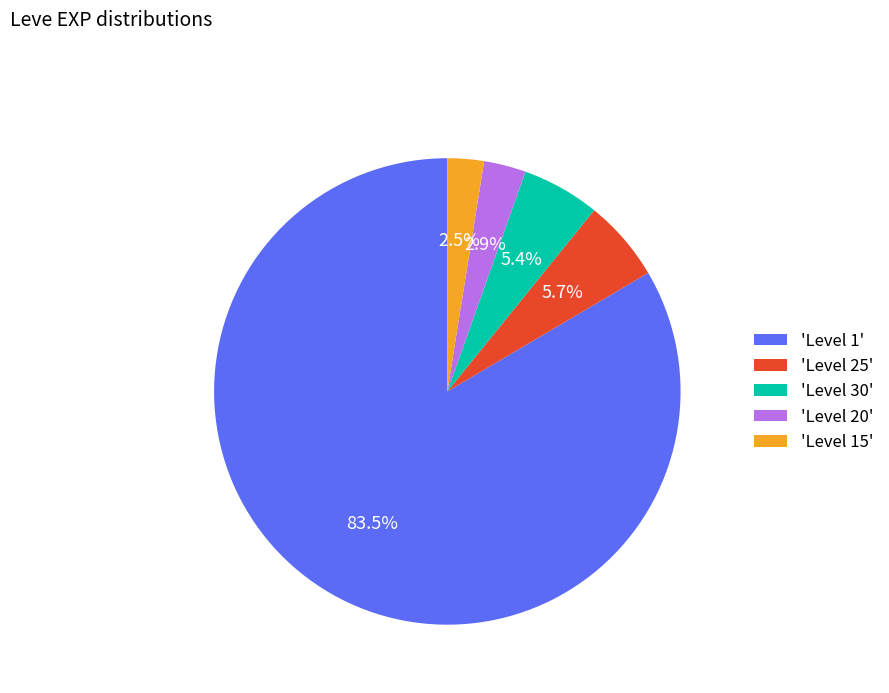

Is 'Level 1' the majority of the pie?

Yes